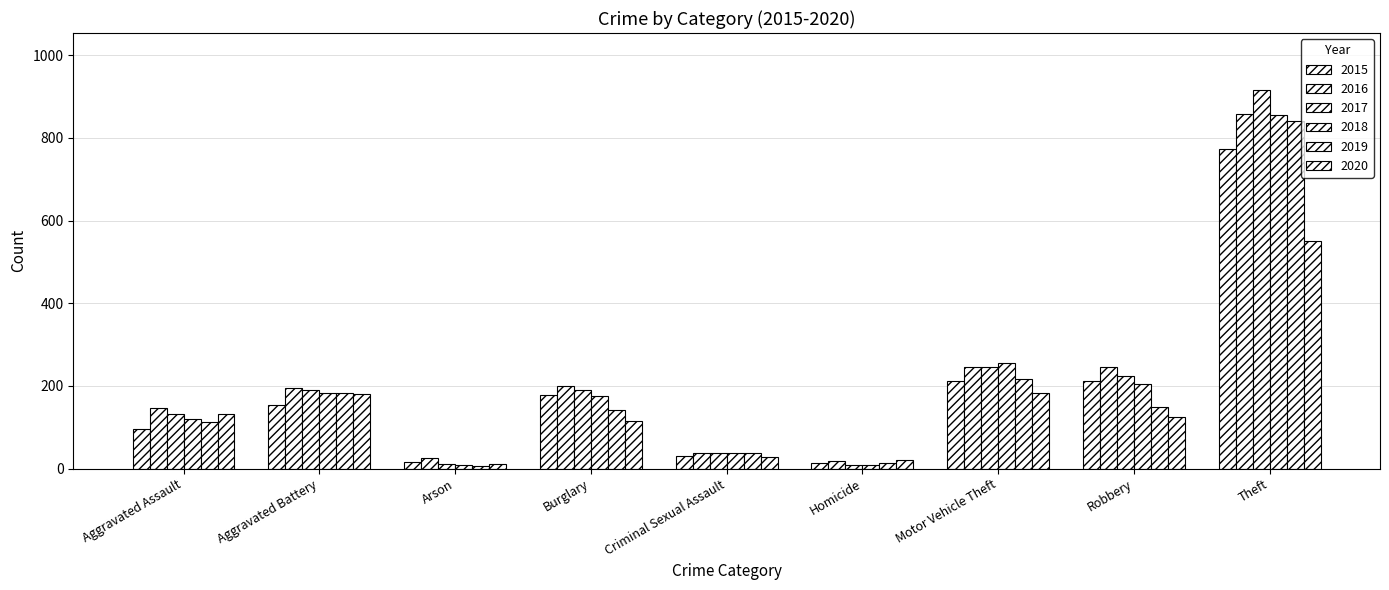

Does the chart contain any negative values?

No